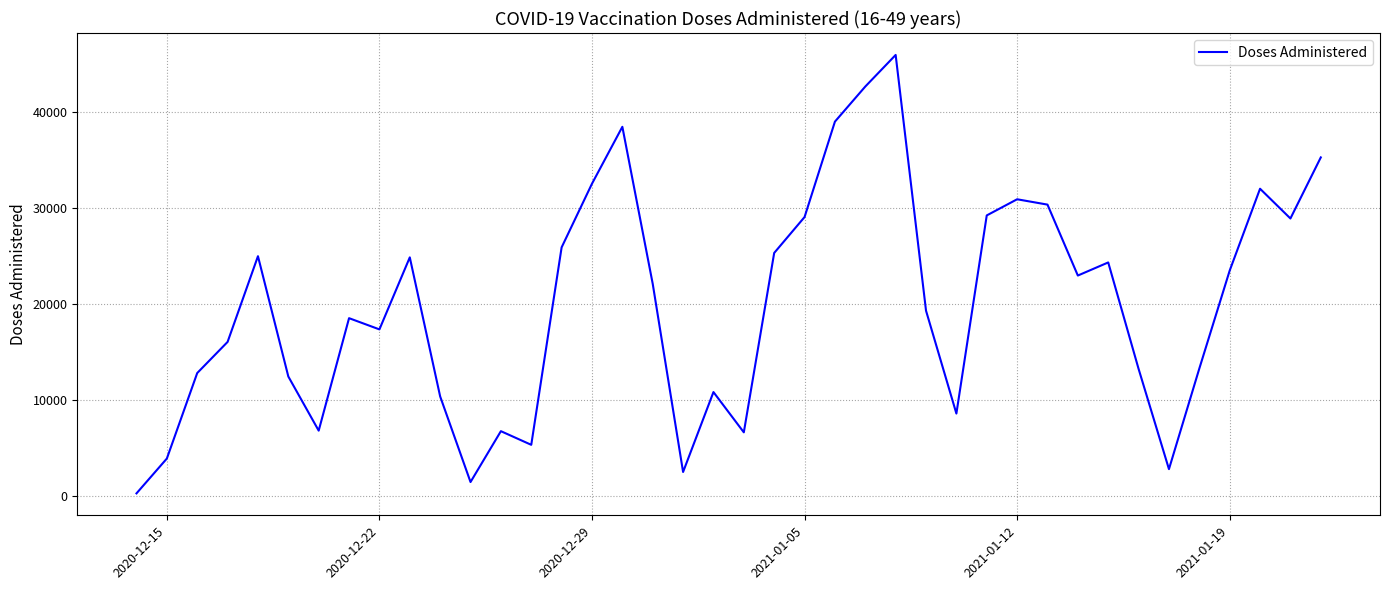

What is the maximum value shown in the chart?

45967